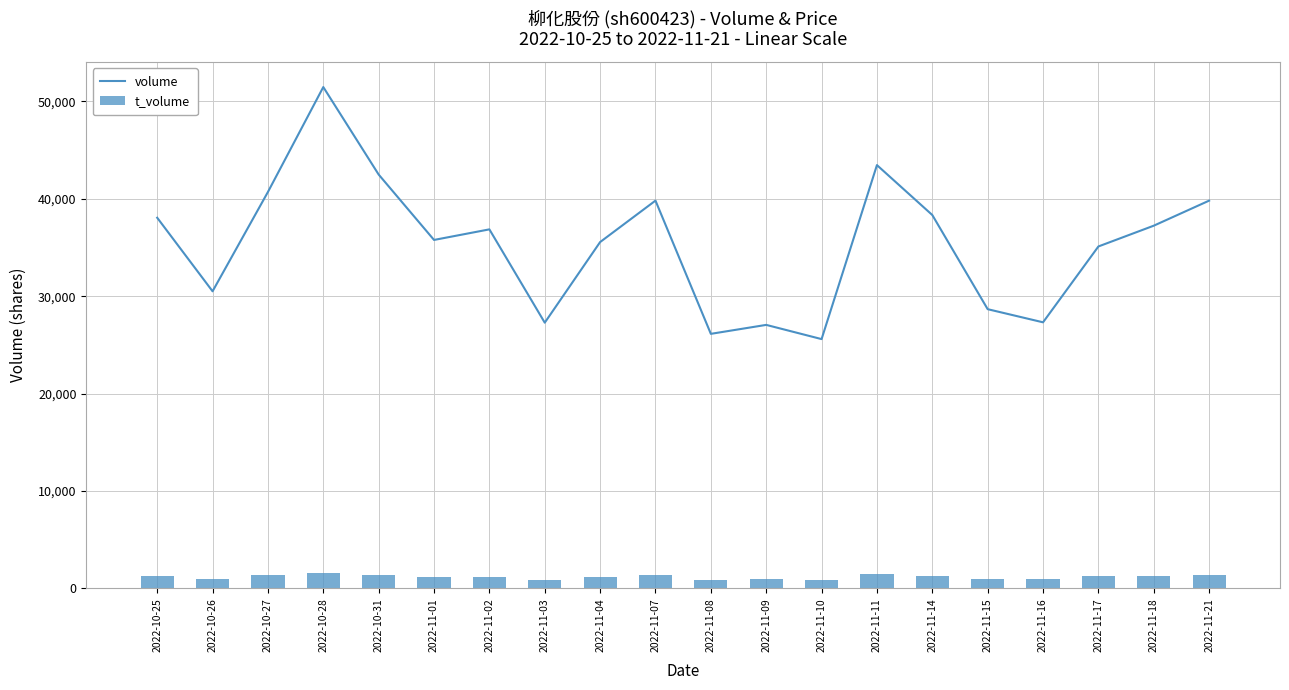

At which category is the sum across all series the highest?

2022-10-28